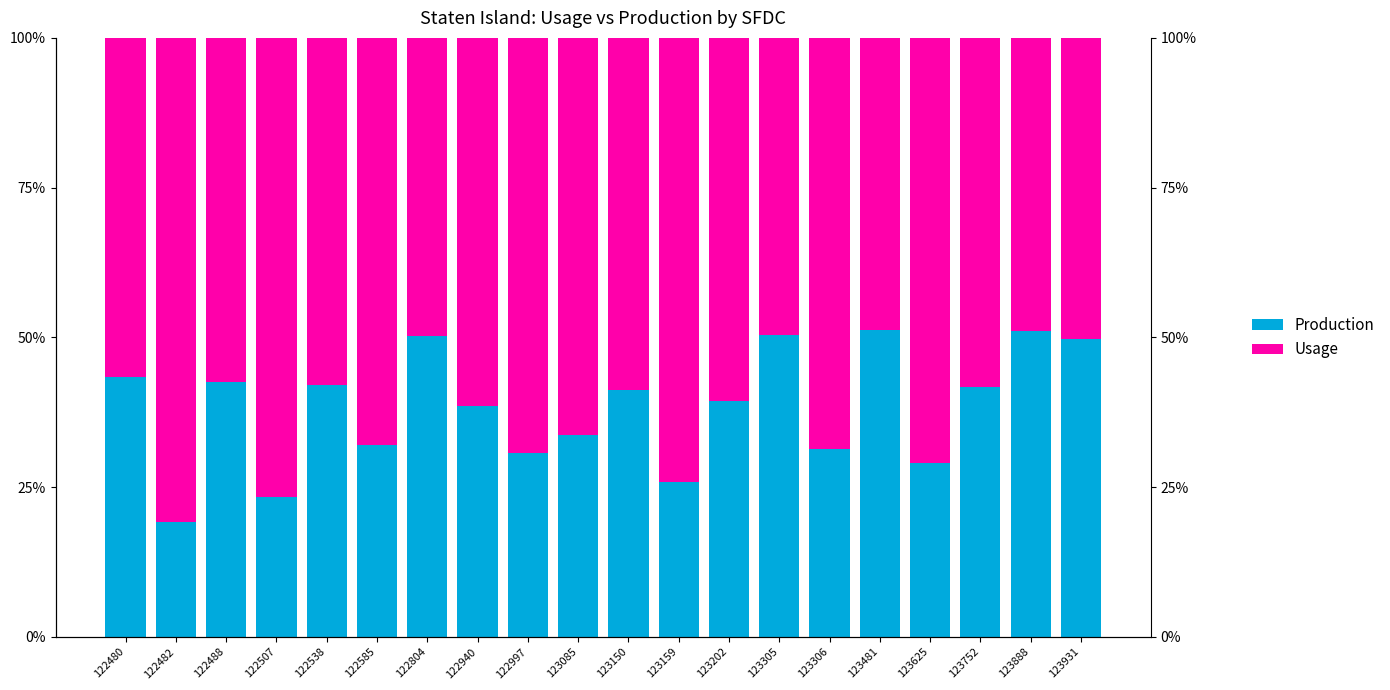

Which series has the largest total across all categories?

Usage